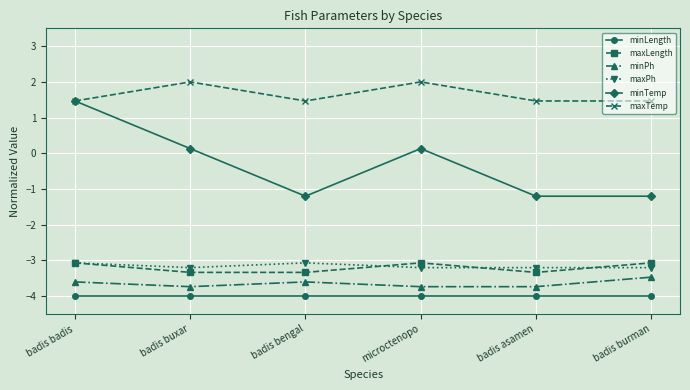

Which series has the largest range (max minus min)?

minTemp